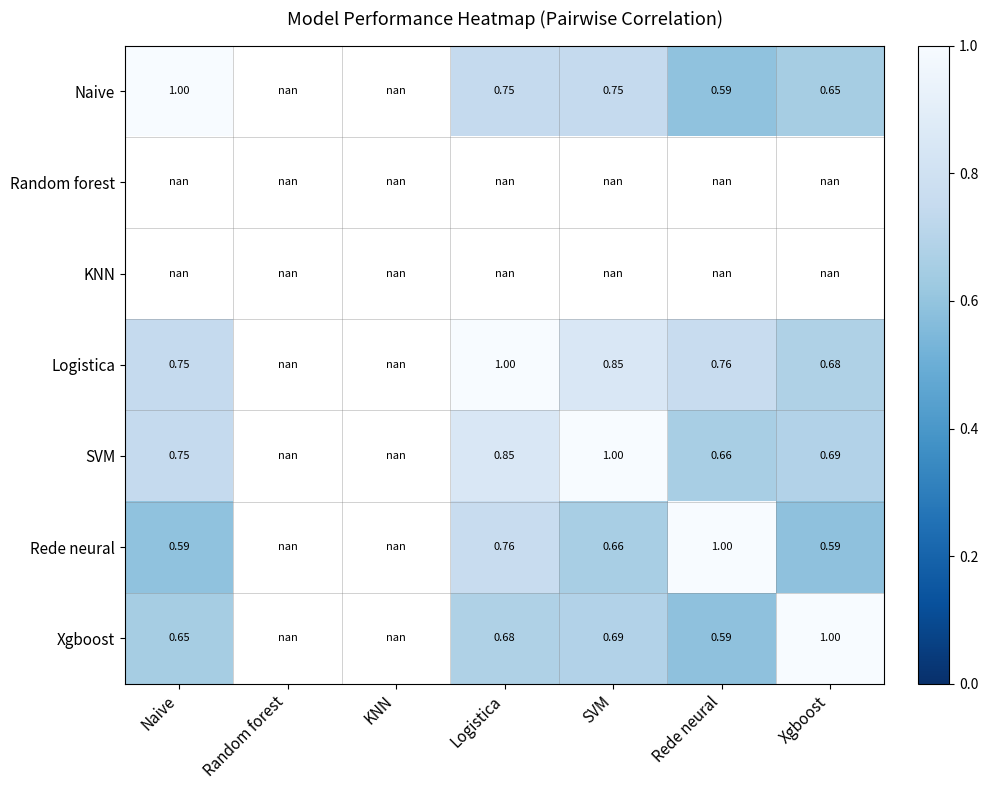

What is the approximate value of Naive at Logistica?

0.7